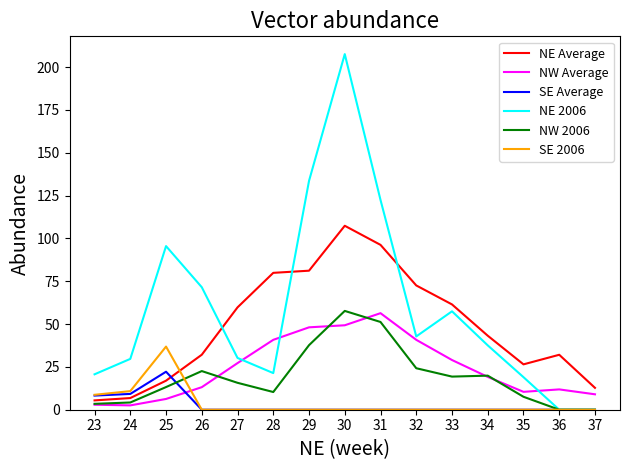

How many values in the NW 2006 series exceed 15?

8